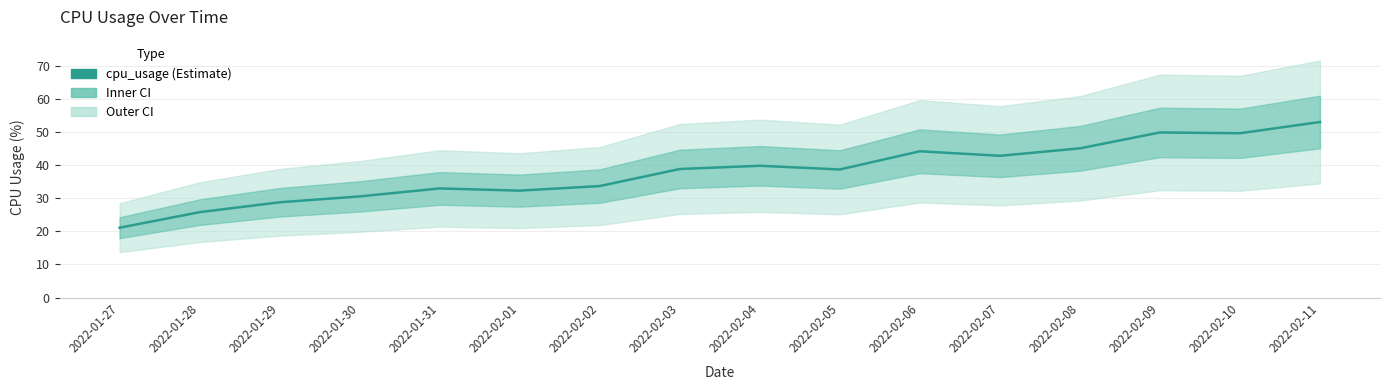

Read the value at 2022-02-02.

33.7